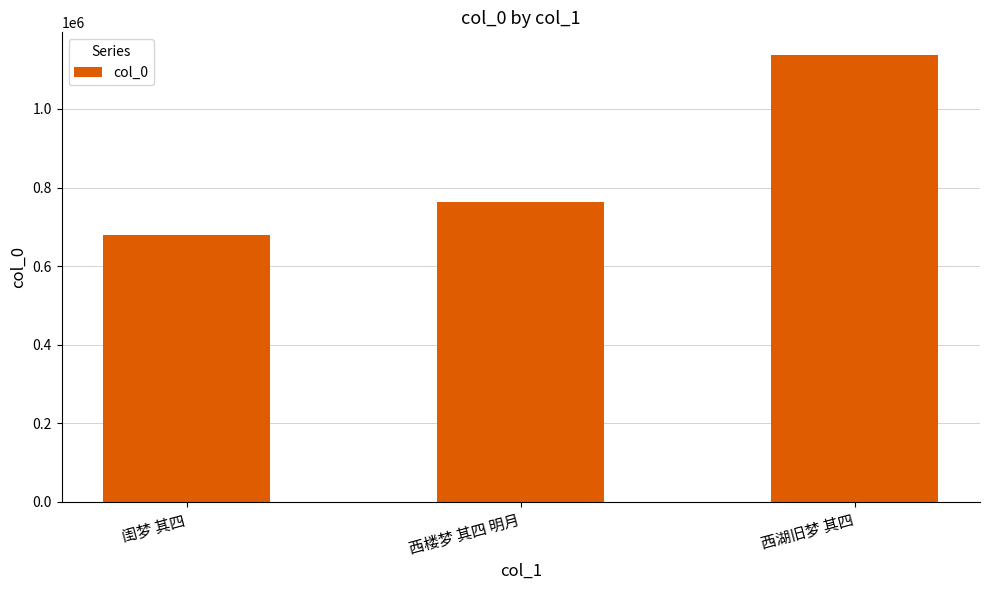

What is the smallest value displayed?

679113